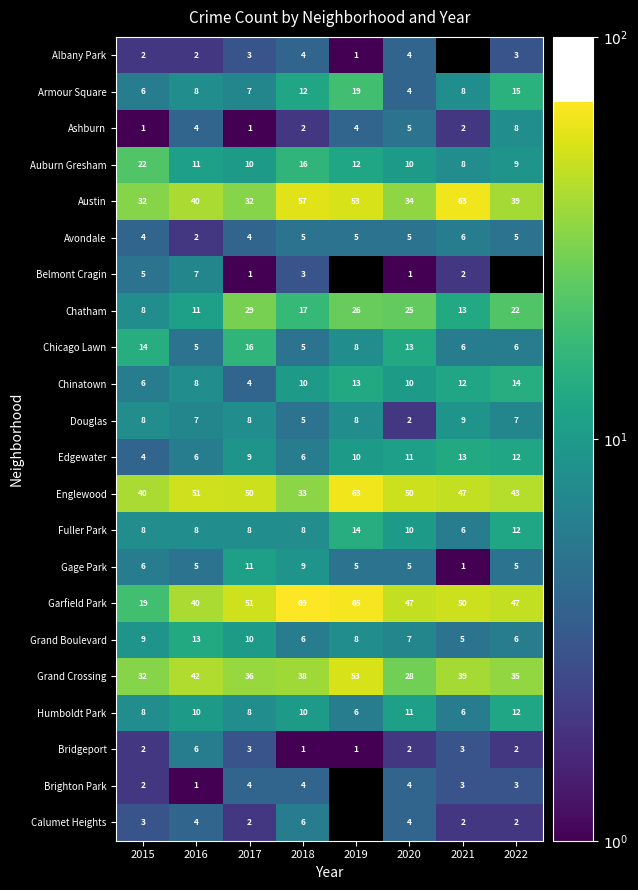

Which category has the highest value in the Douglas series?

2021